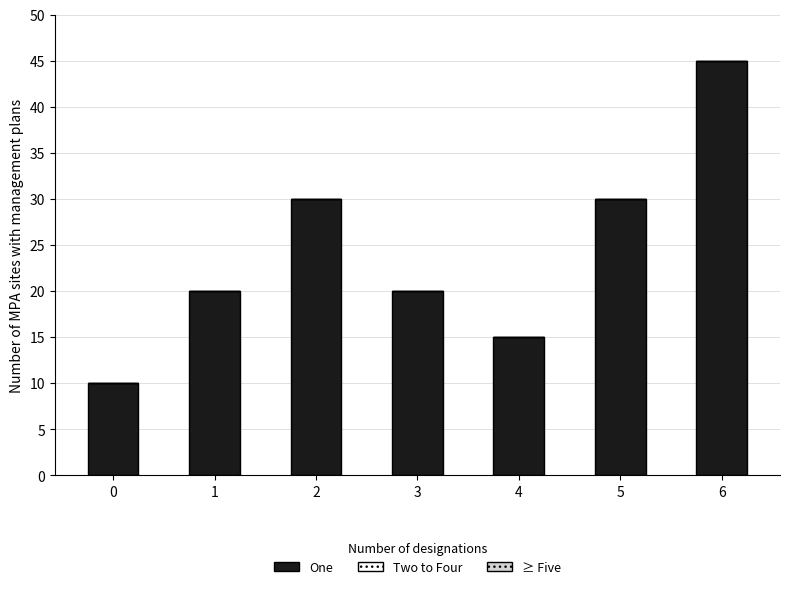

Which has a higher value, 6 or 0?

6